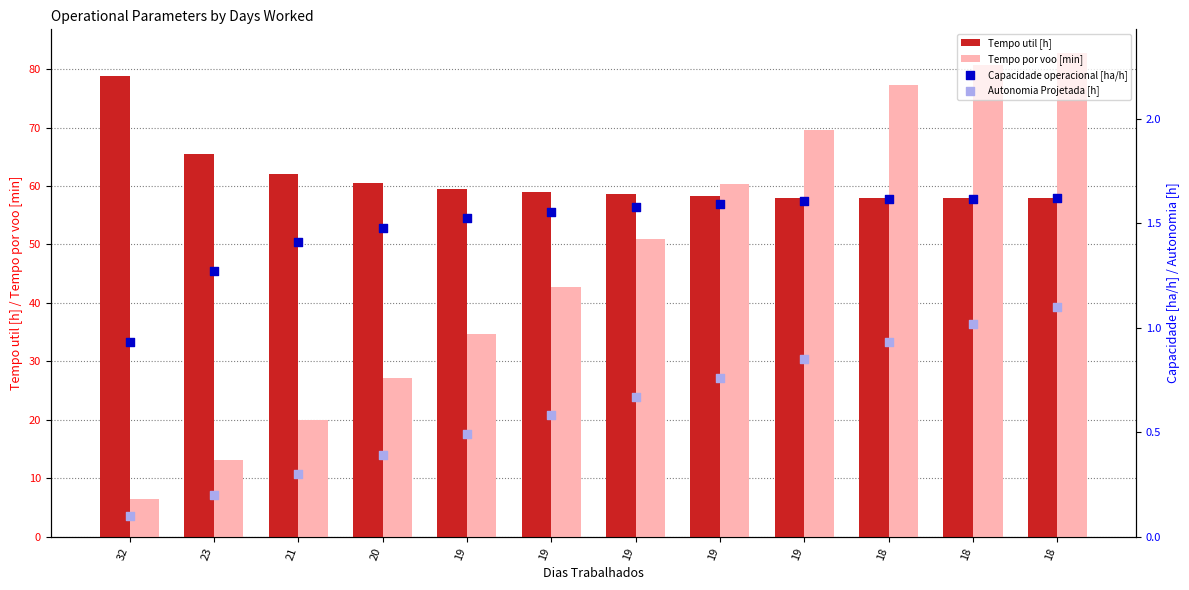

Which series contains the highest Y value?

Tempo por voo [min]